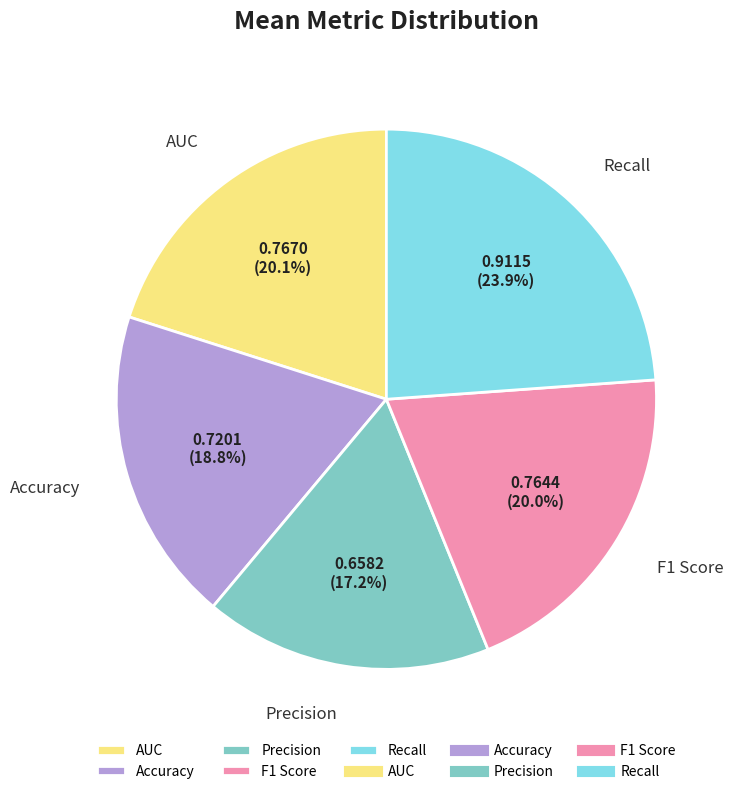

The F1 Score slice represents 33% of the pie. True or false?

False